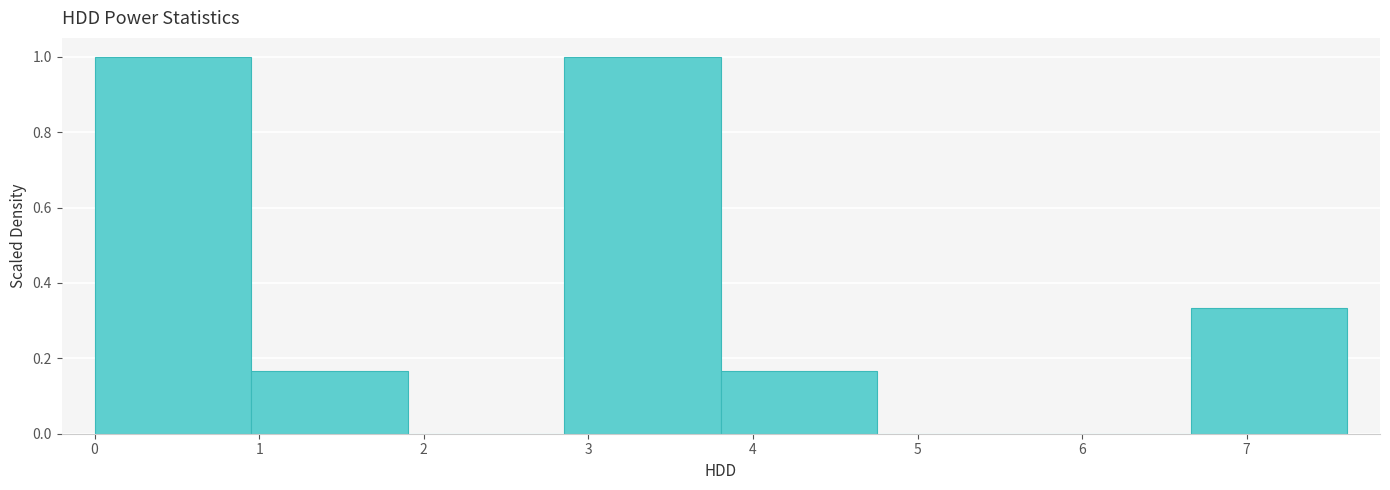

What is the height of the bar covering 2.9 to 3.8 on the x-axis? Neither the bar edges nor the heights are printed on the chart, so give them approximately, as read against the axes.

1.00